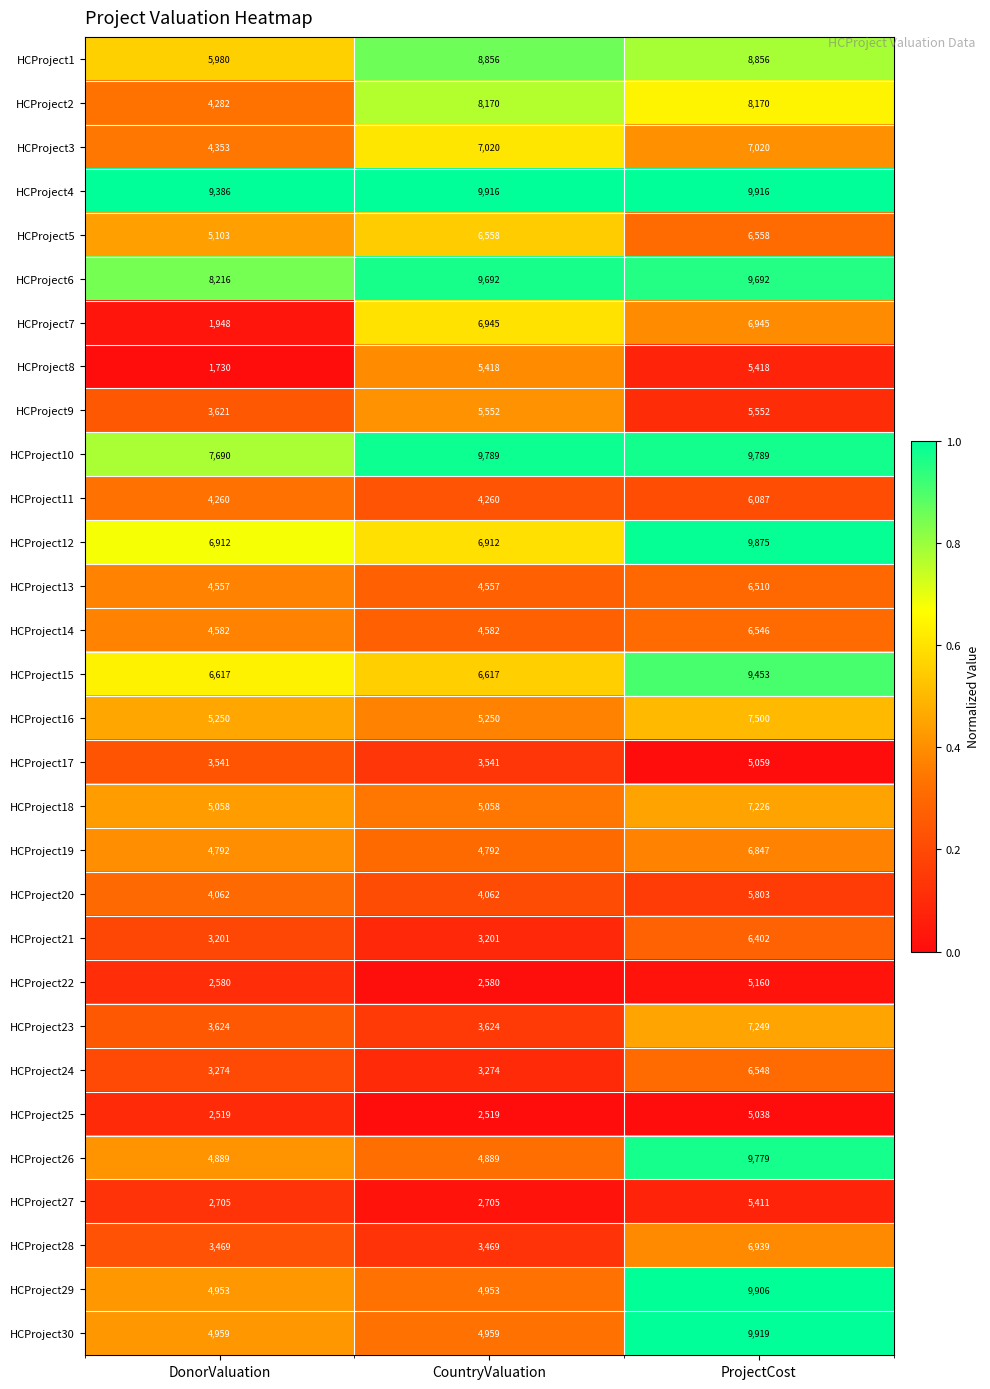

Which series has the largest total across all categories?

HCProject4